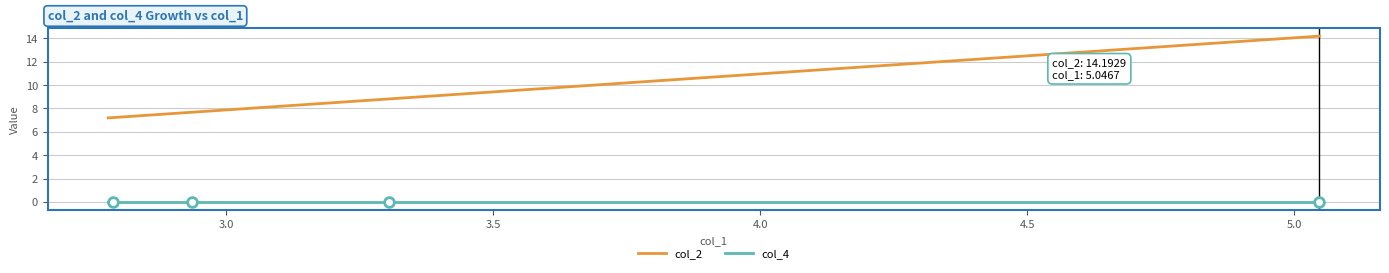

What is the sum of all col_2 values?

129.0